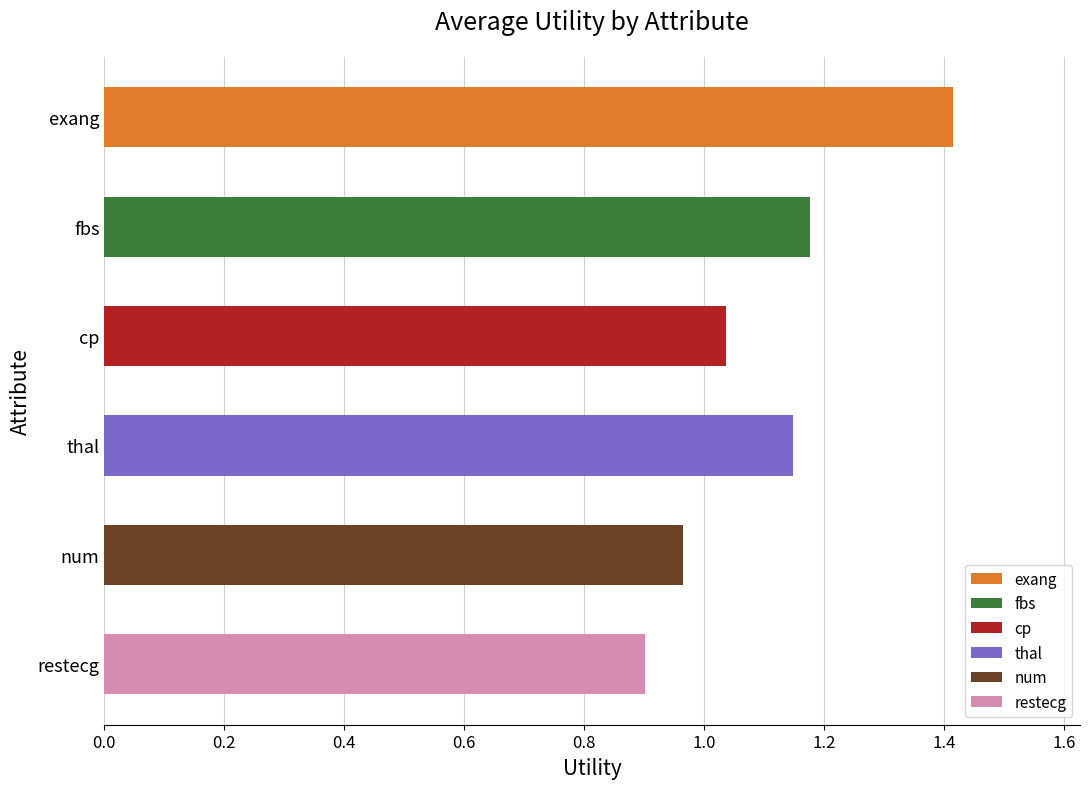

The chart shows a value of 0.4 at restecg. True or false?

False